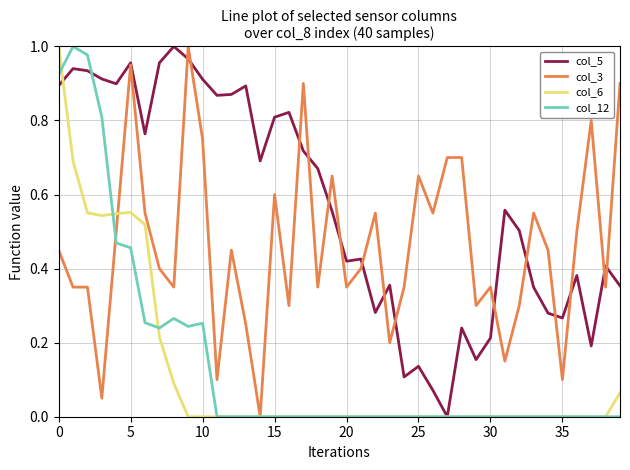

Does the chart display data point markers on the line(s)?

No